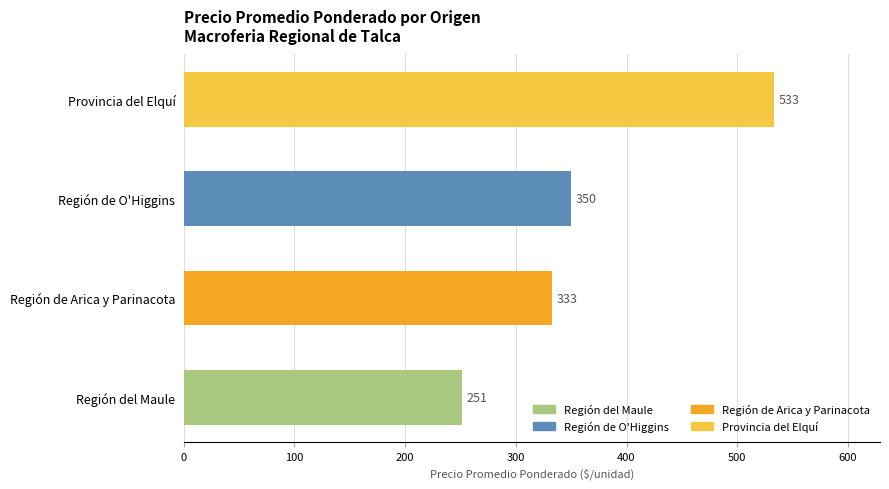

Is it true that the value at Región de O'Higgins is 206.5?

False